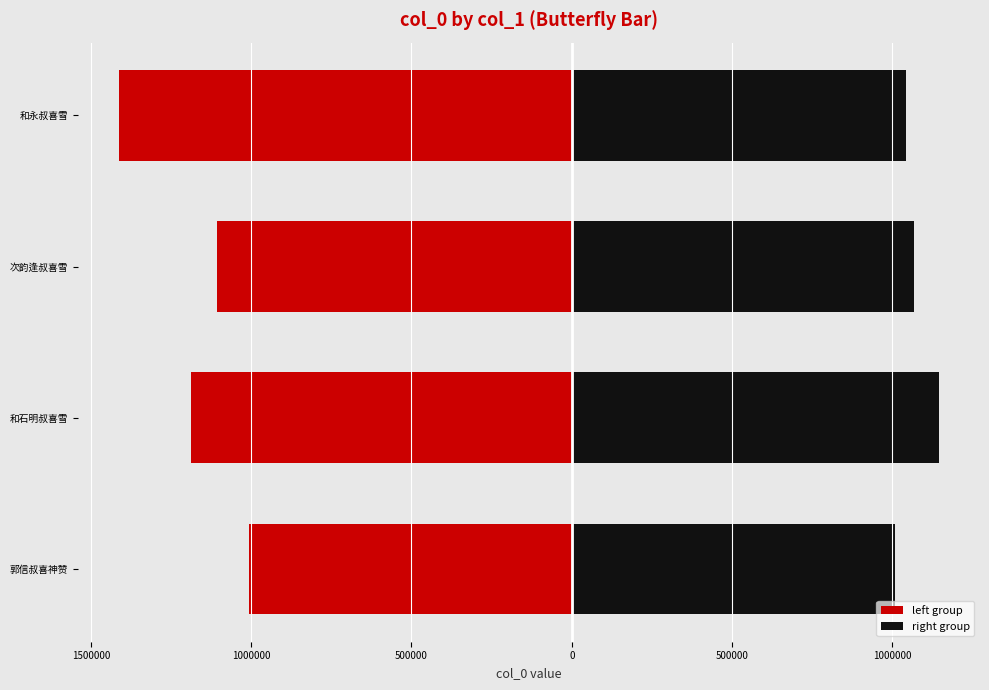

What are all the series names shown in the legend?

left group, right group